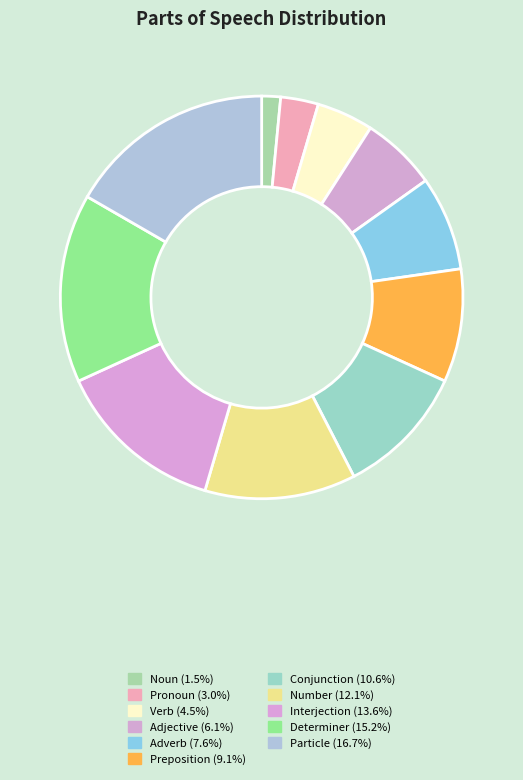

Count the number of slices in the pie.

11